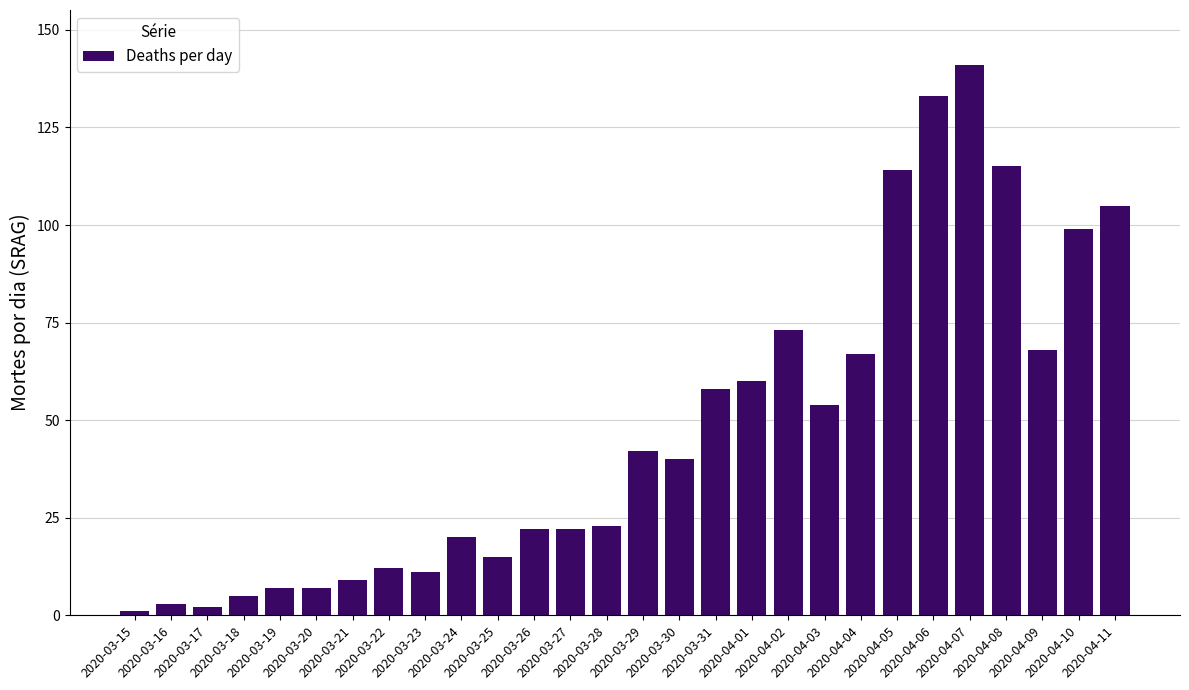

What is the value of the 14th bar from the left?

23